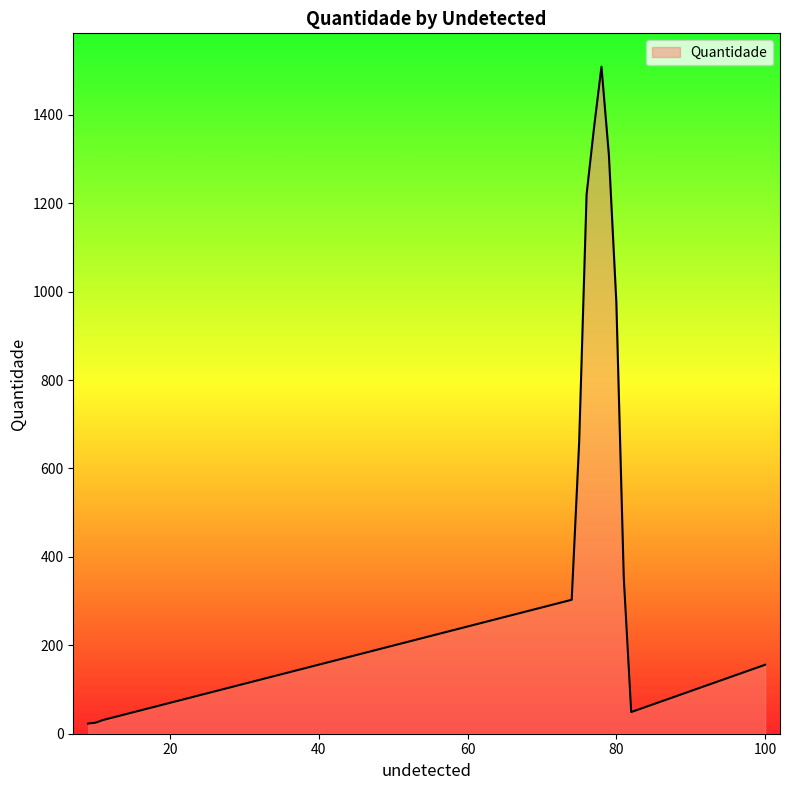

What is the difference between the maximum and minimum values?

1486